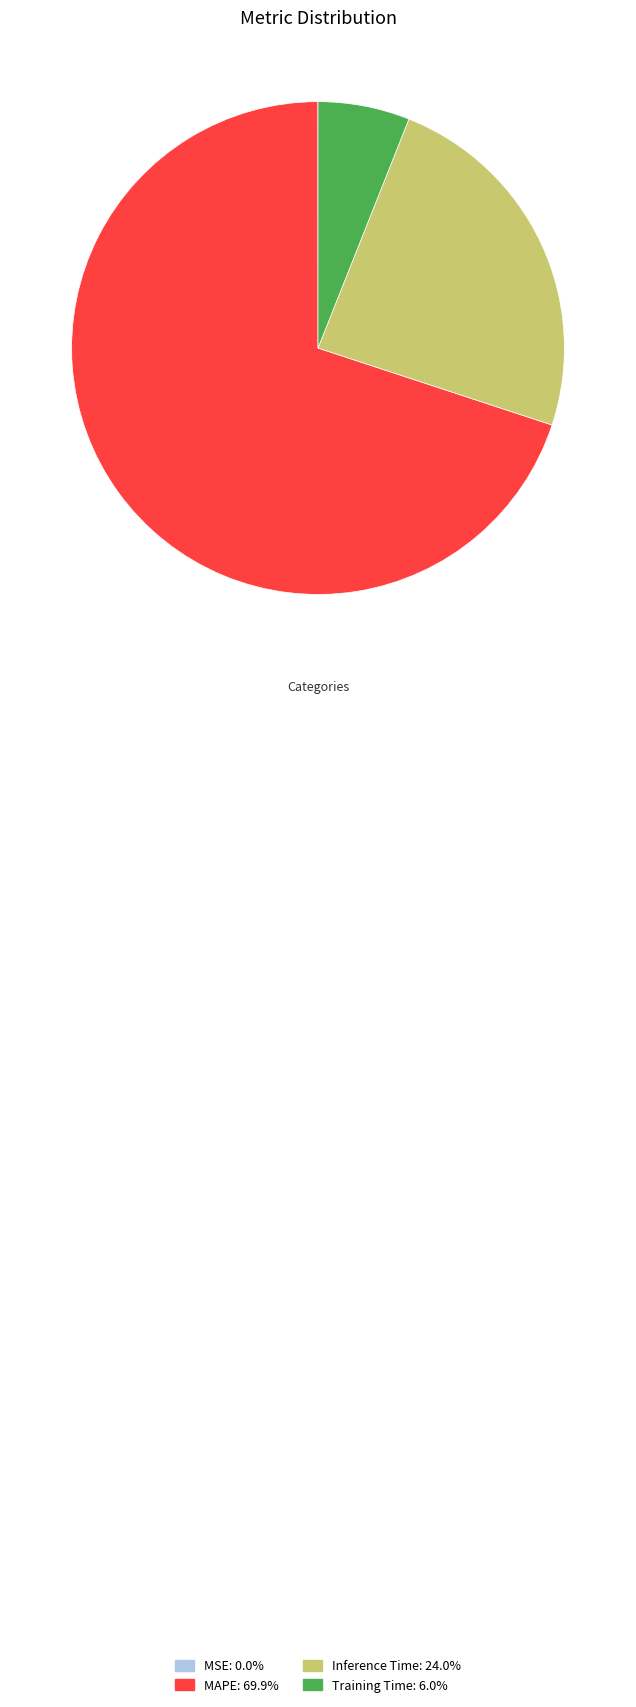

Which slice is the largest?

MAPE